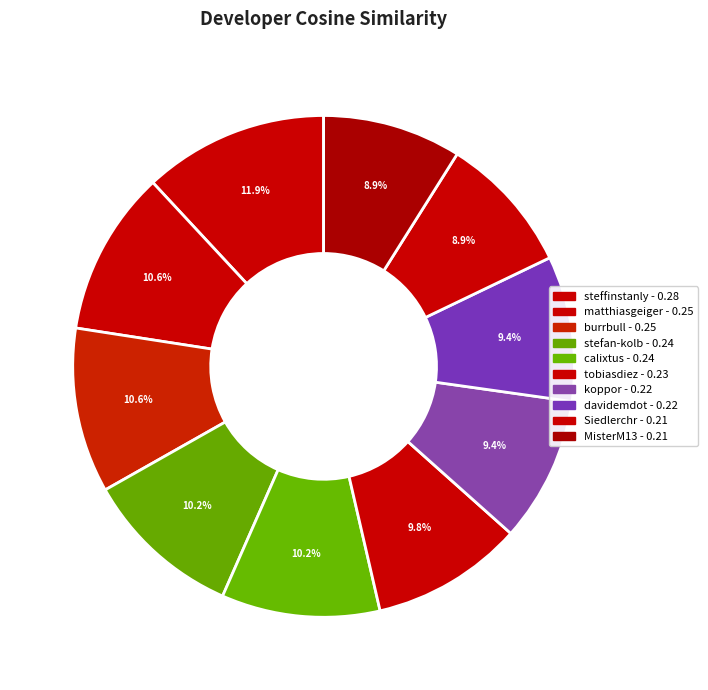

Count the number of slices in the pie.

10